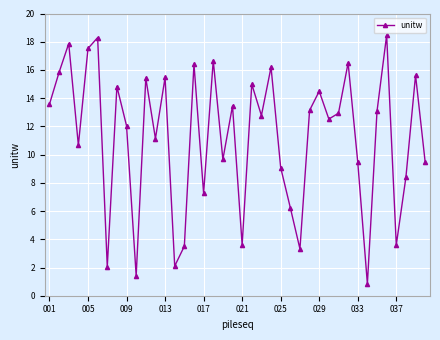

What is the sum of all values?

449.9